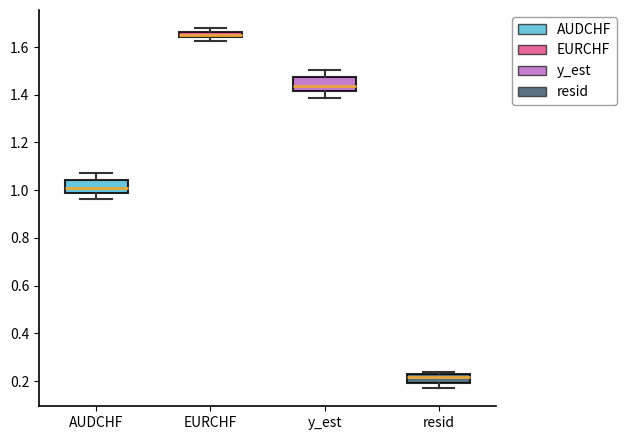

Where is the upper edge of the box for resid on the y-axis? The values are not printed on the chart, so give them approximately, as read against the axis.

0.22